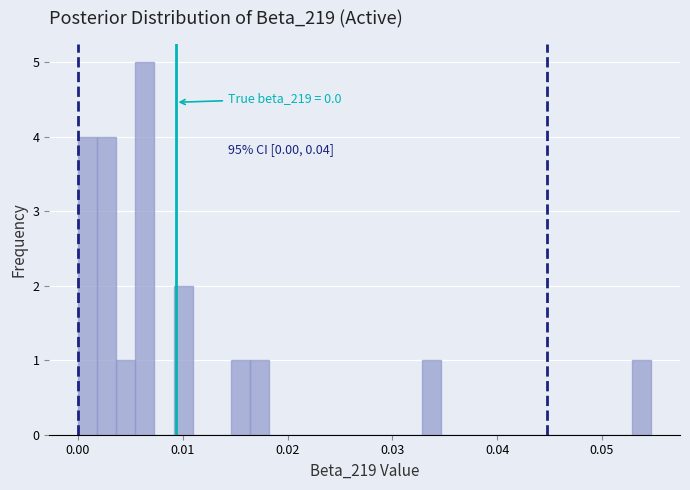

Around what value on the x-axis is the tallest bar? Give the approximate position of its centre, as read against the axis.

0.006